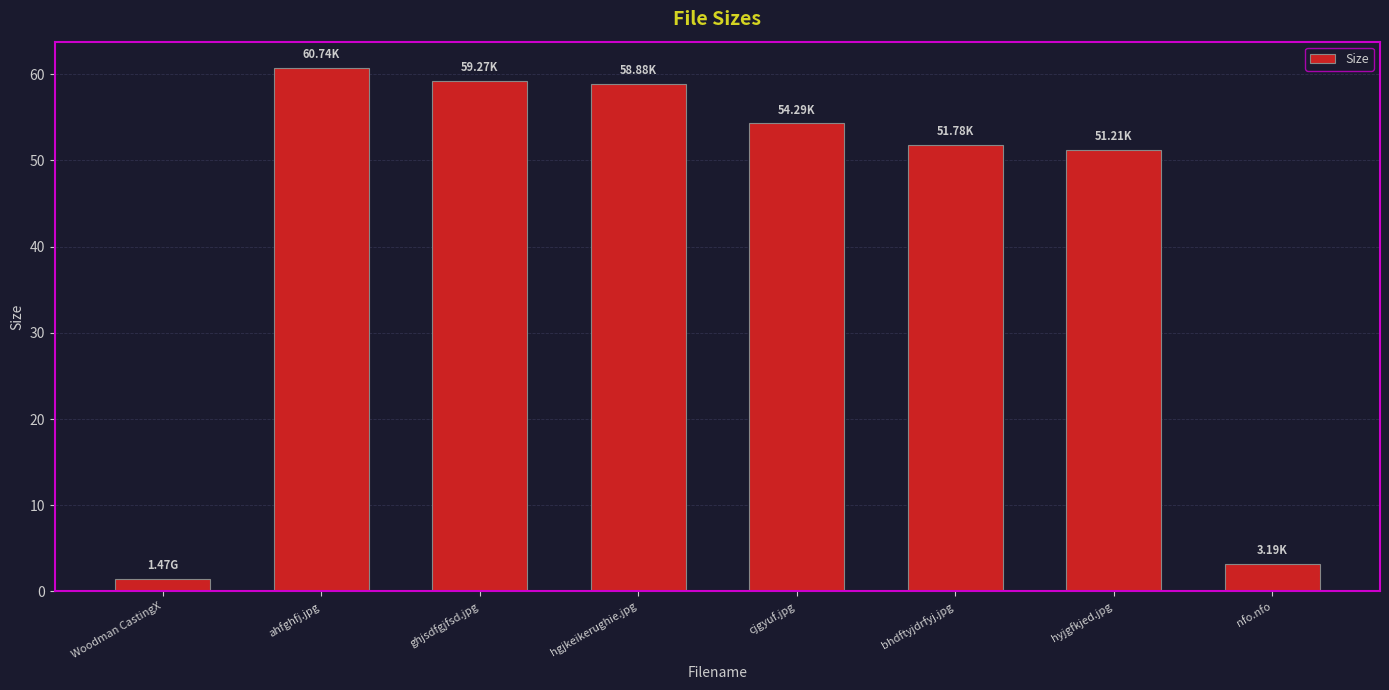

How many data points does each series have?

8